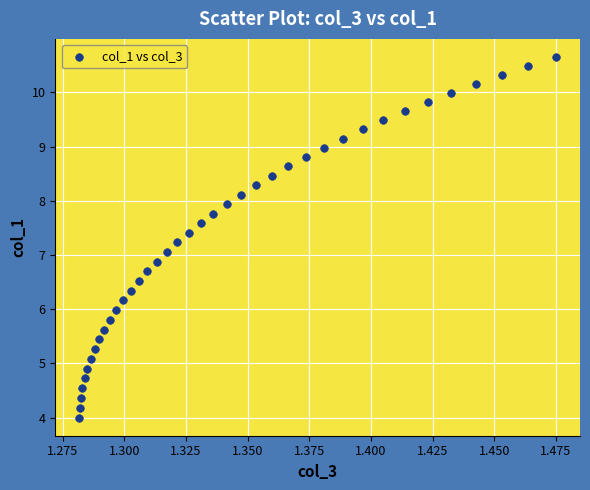

What is the range of Y values (max minus min)?

6.7